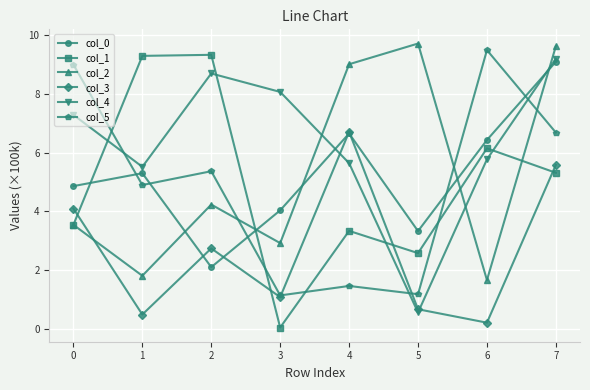

Which series has the widest spread of values?

col_1